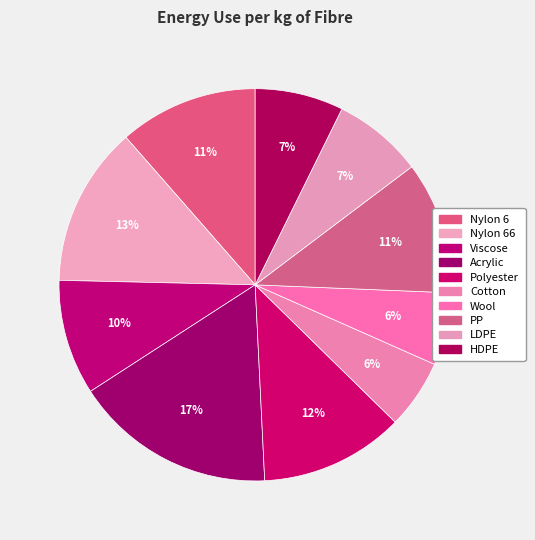

How many segments does this pie chart have?

10